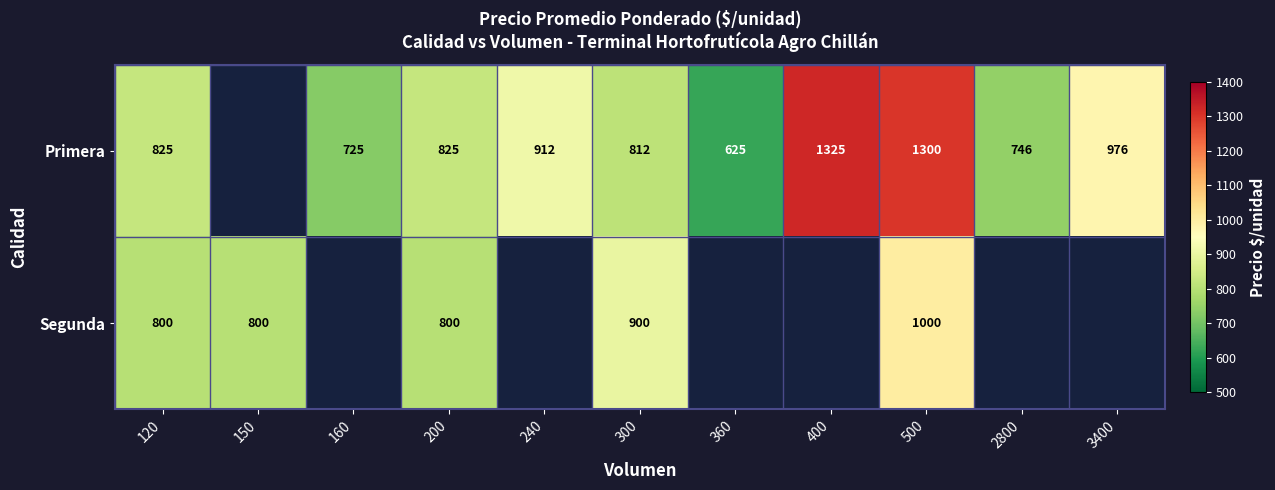

The Primera series shows 1637 at 240. True or false?

False